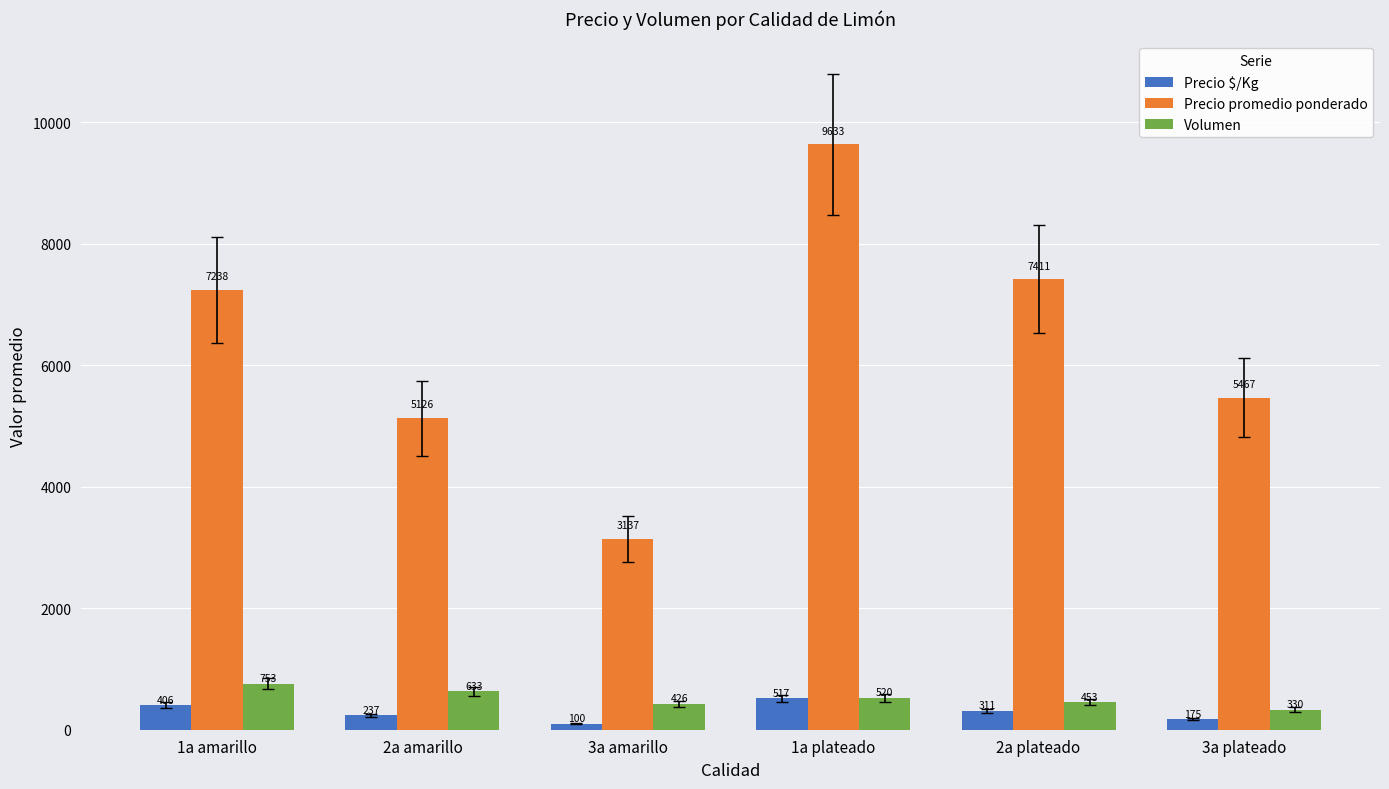

How many bars are there in total?

18